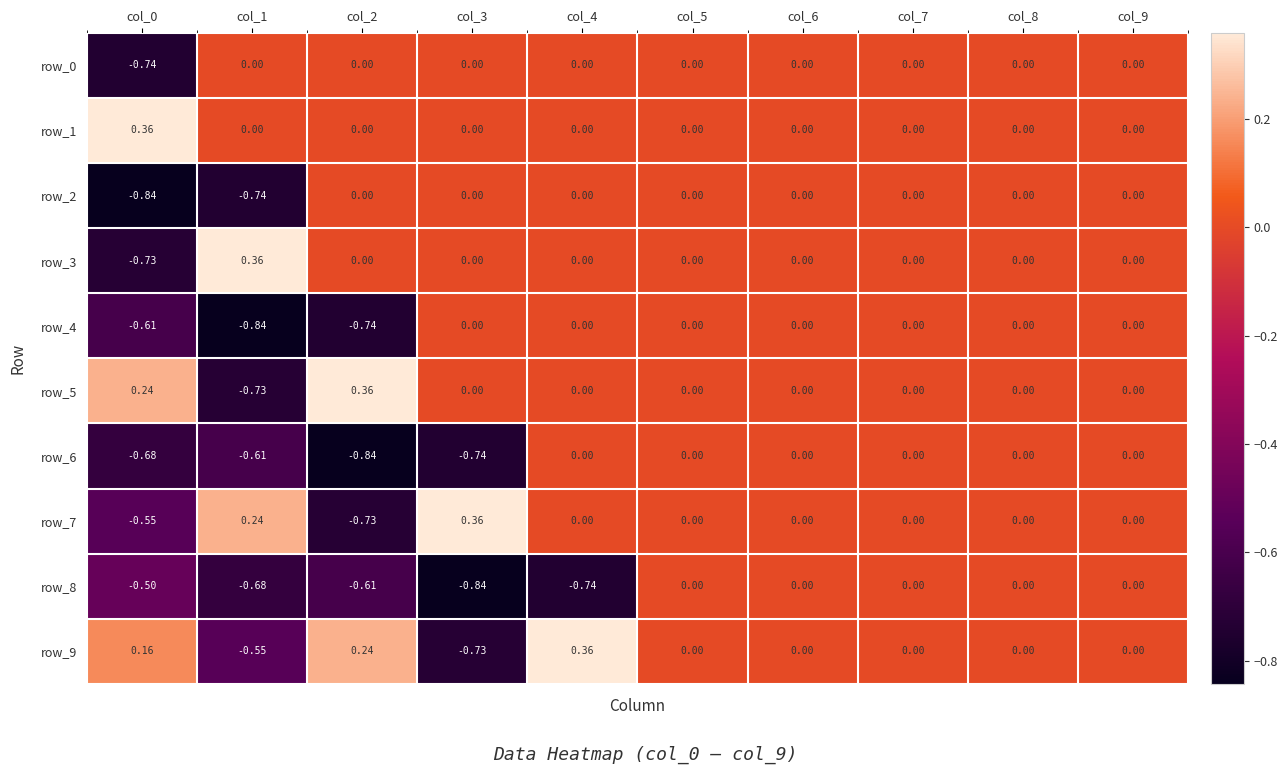

Which series has the largest range (max minus min)?

row_3